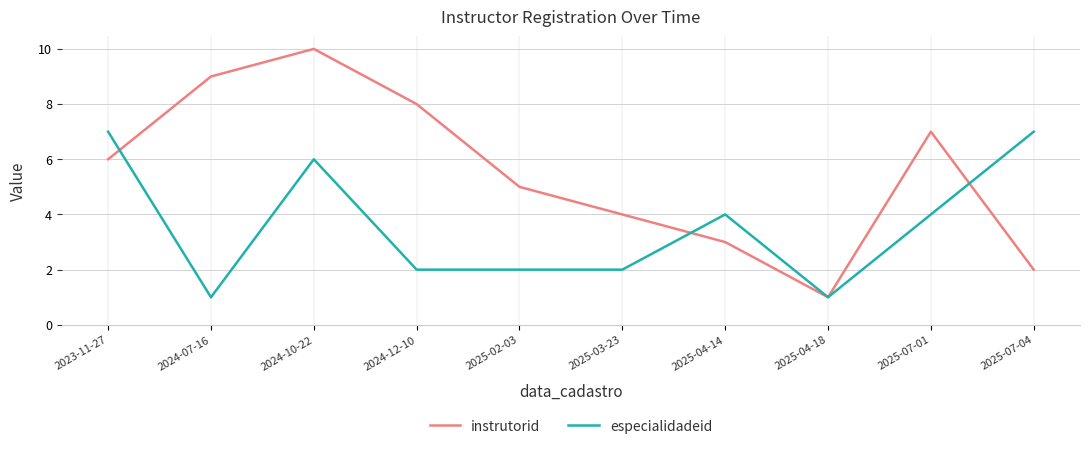

At 2024-12-10, list the series in order from largest to smallest.

instrutorid, especialidadeid